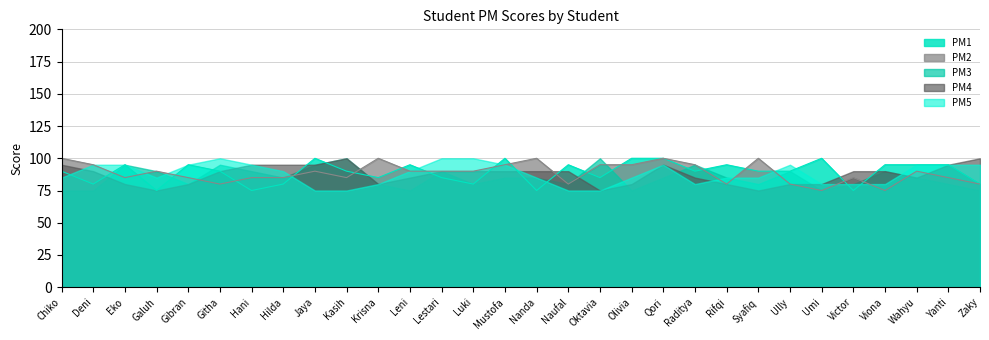

How many data points in PM5 are less than 90?

15